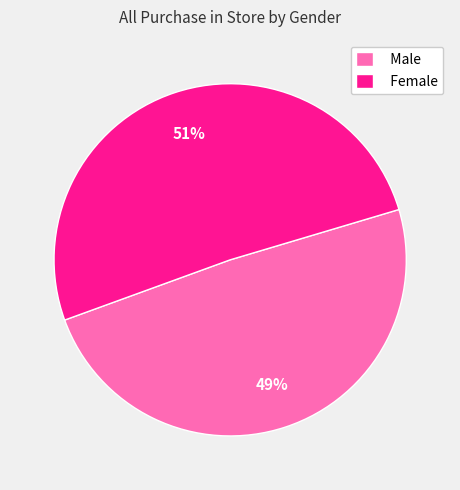

Does Male represent more than half of the total?

No